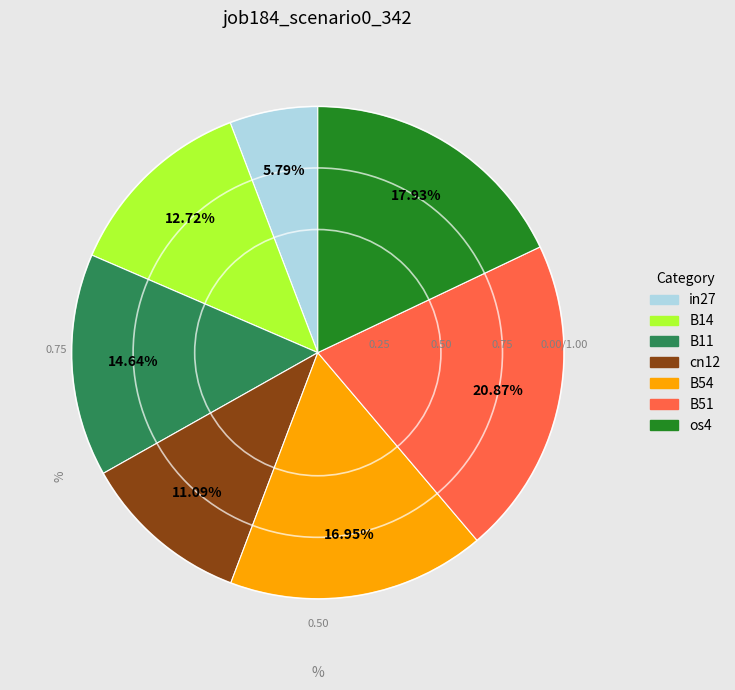

What percentage is NOT represented by in27?

94.2%